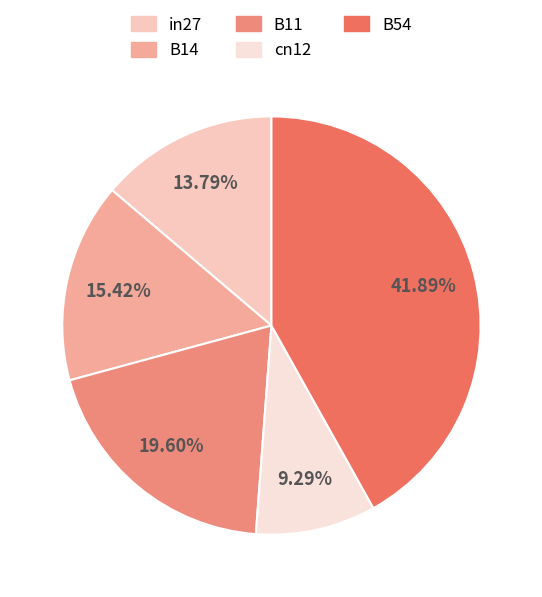

How much of the chart is everything except B14?

84.6%